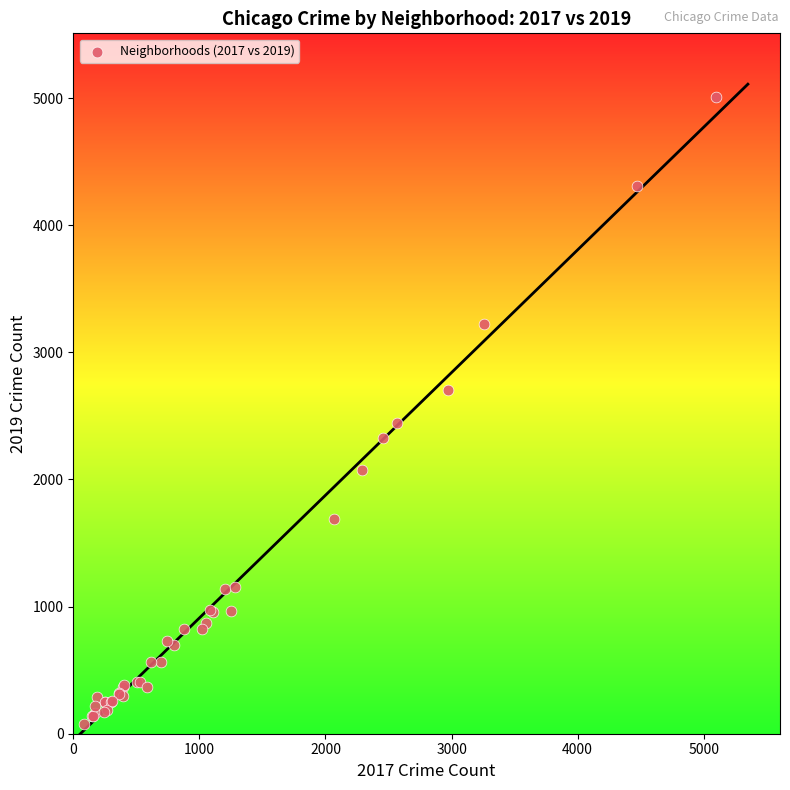

What Y value in the scatter plot is closest to 2542?

2441